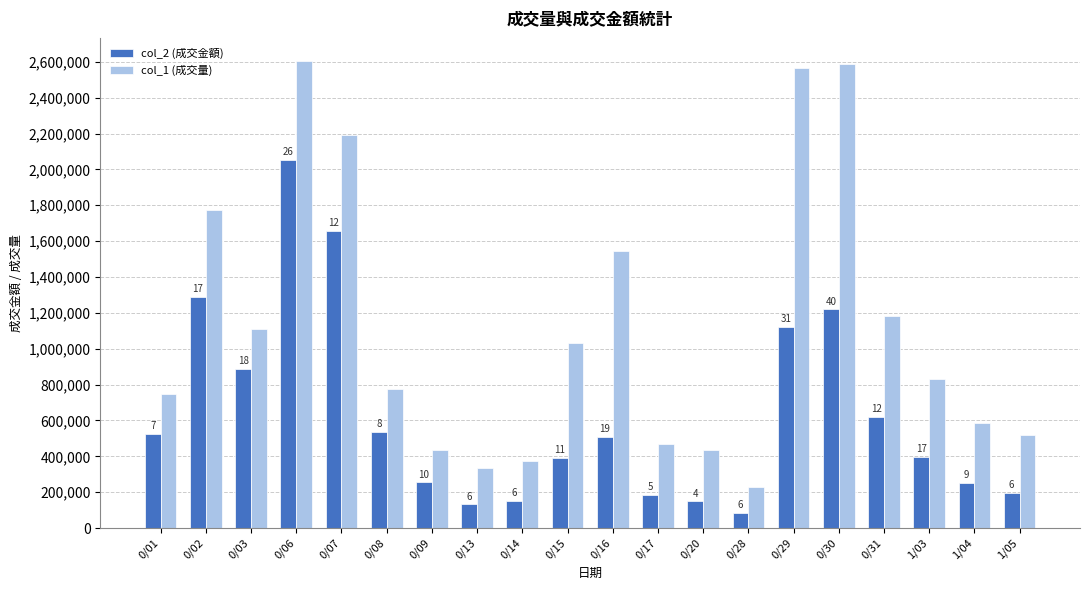

The value of col_1 (成交量) at 0/03 is 1470153. True or false?

False